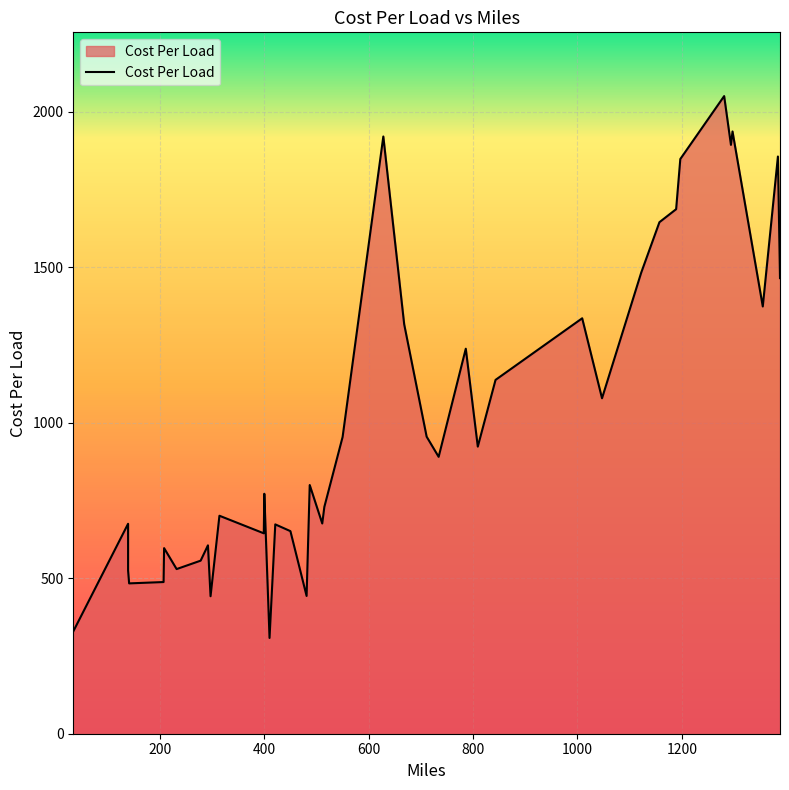

What is the difference between the second highest and second lowest values?

1607.0